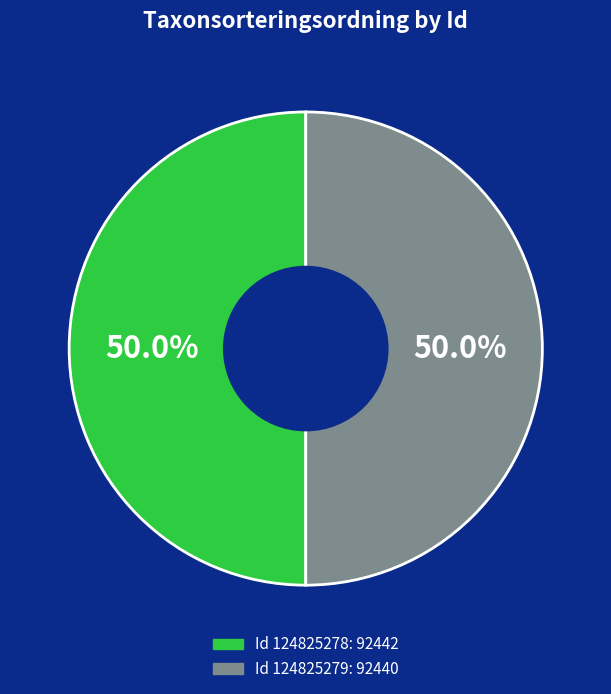

Rank the categories by value from lowest to highest.

124825279, 124825278